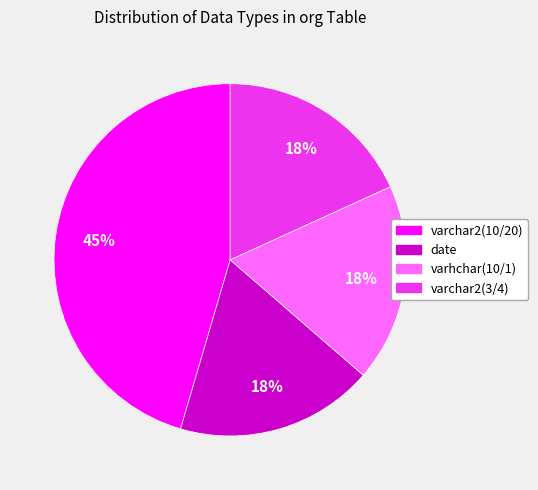

Is there any slice that represents more than half of the pie?

No